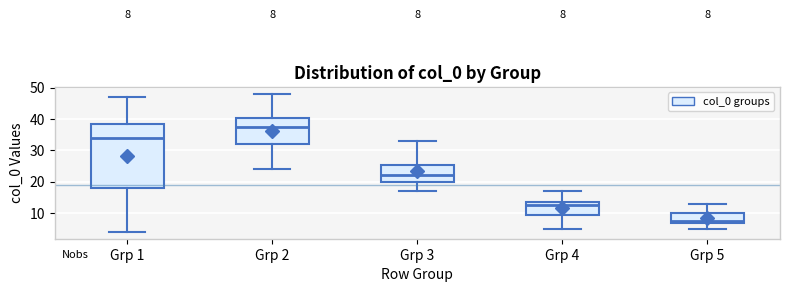

Which box's median line is the lowest?

Grp 5